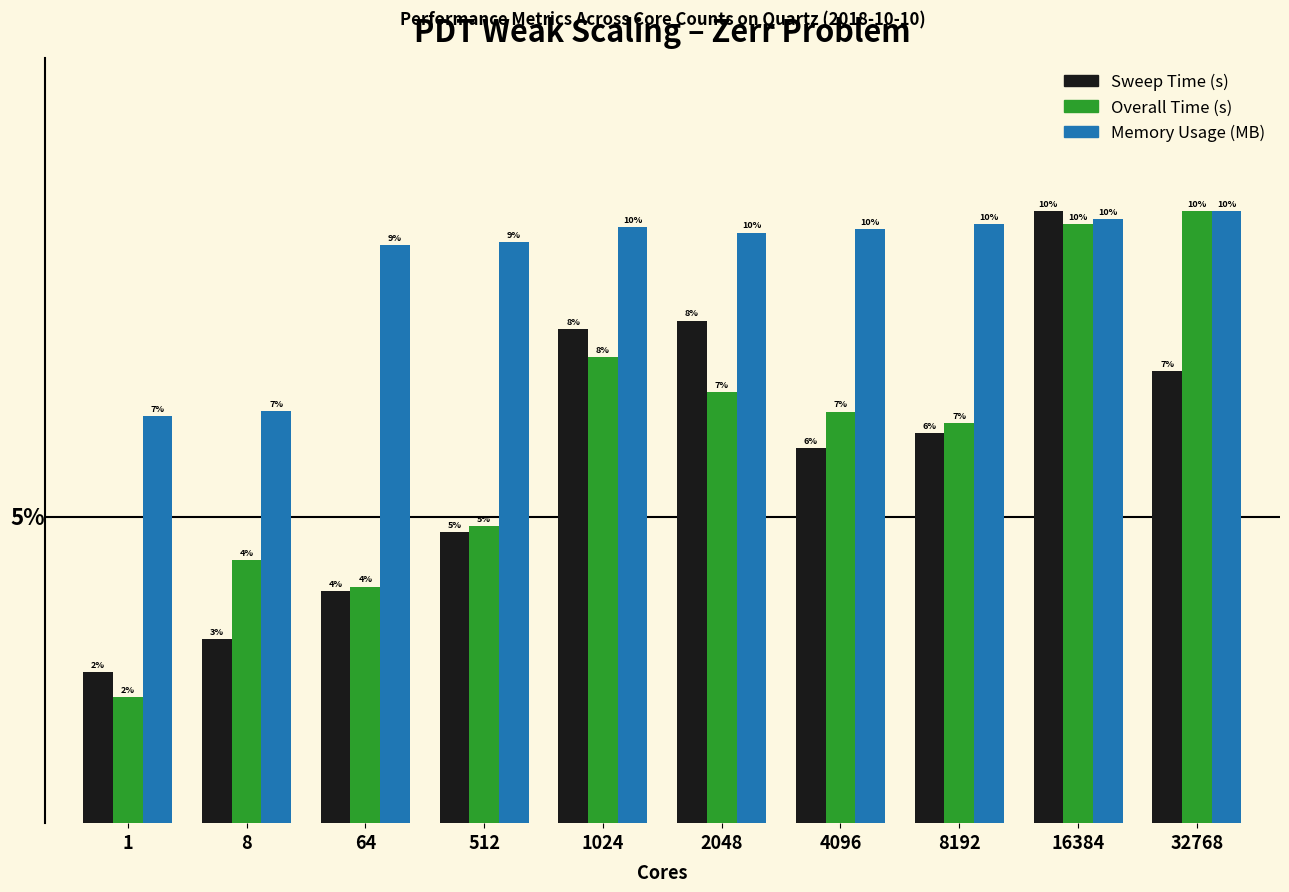

Between 1 and 2048, which series saw the biggest shift?

Sweep Time (s)